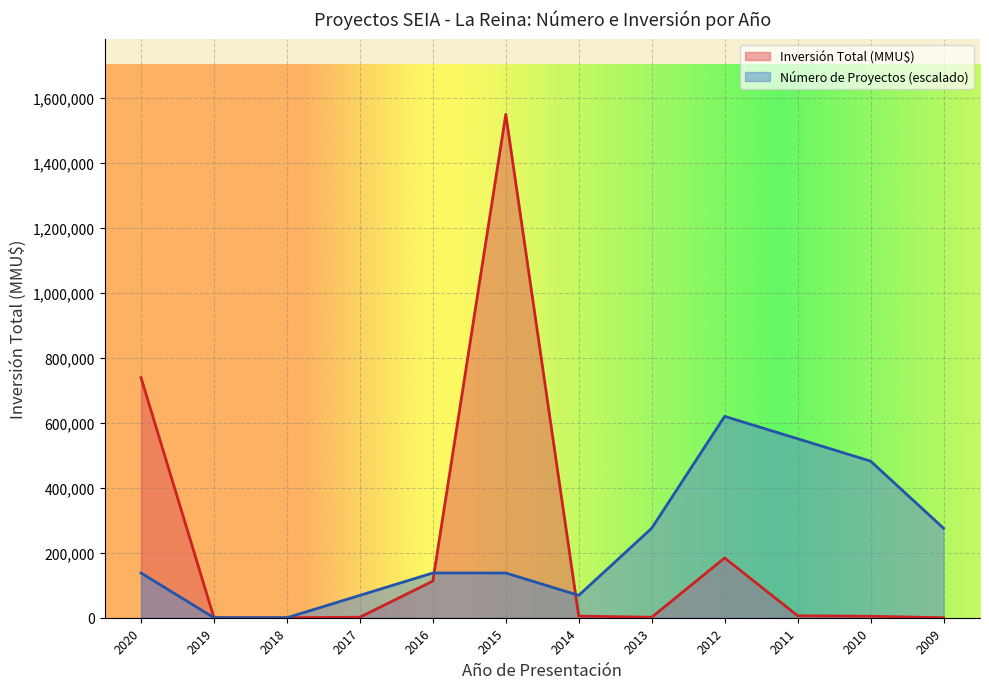

True or false: Inversión Total (MMU$) has more than 0 interior local peaks.

True